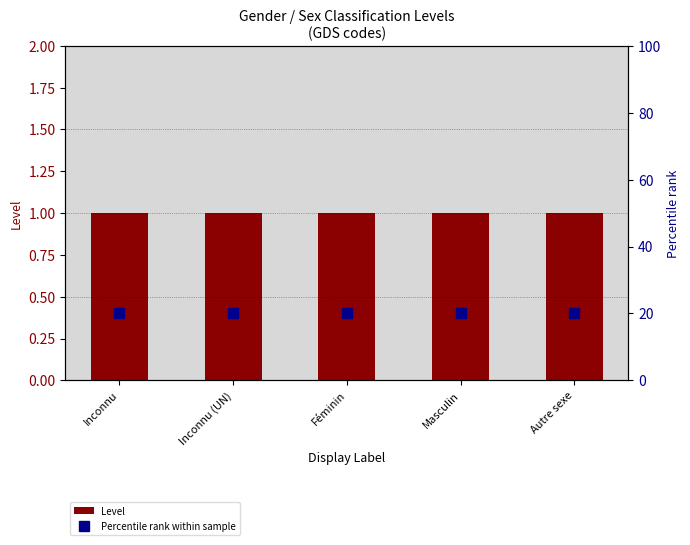

Is it true that Percentile rank within sample equals 31 at Inconnu (UN)?

False